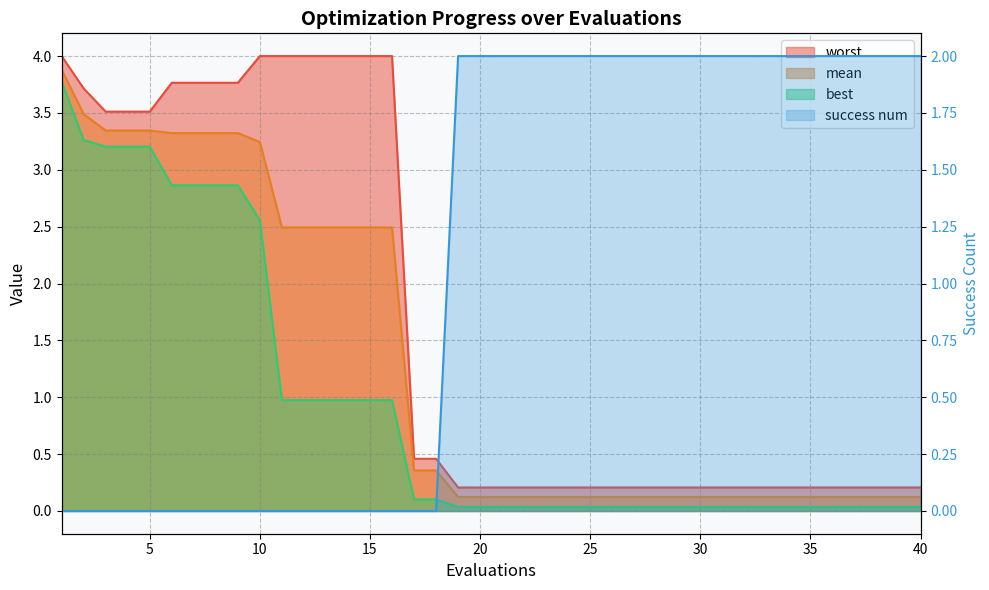

True or false: mean and best cross at least once.

False